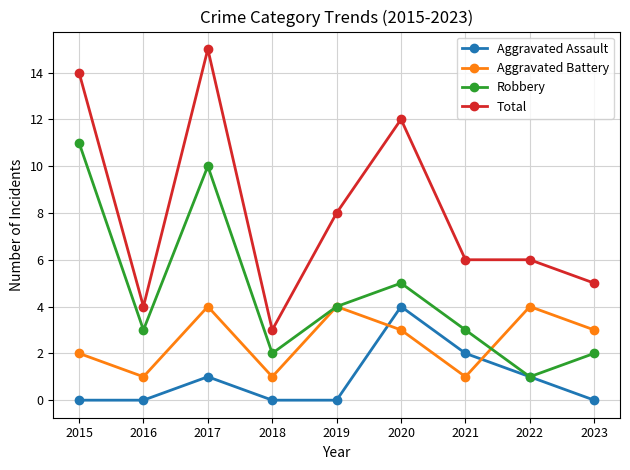

Where is the first local maximum for Robbery?

2017